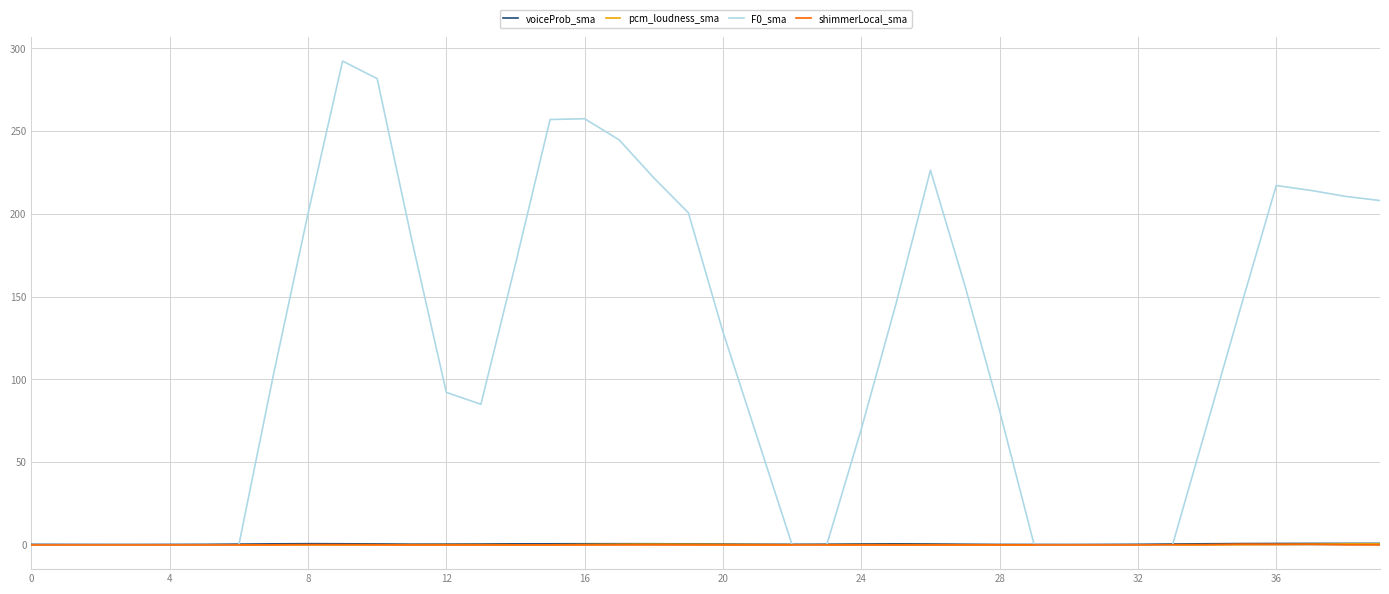

What is the greatest value displayed?

292.3